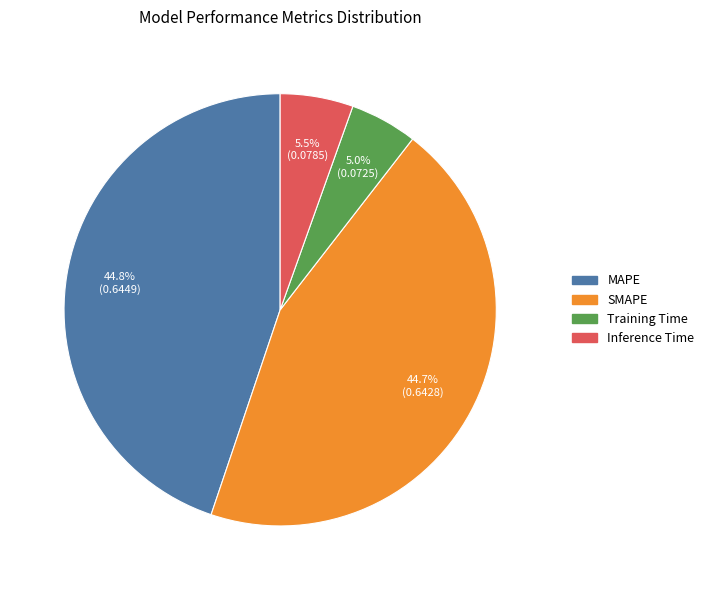

To the nearest percent, what is the average slice percentage?

25%